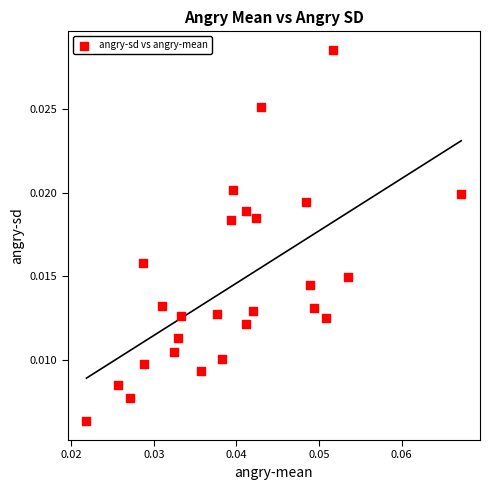

How many points are shown in the scatter plot?

26